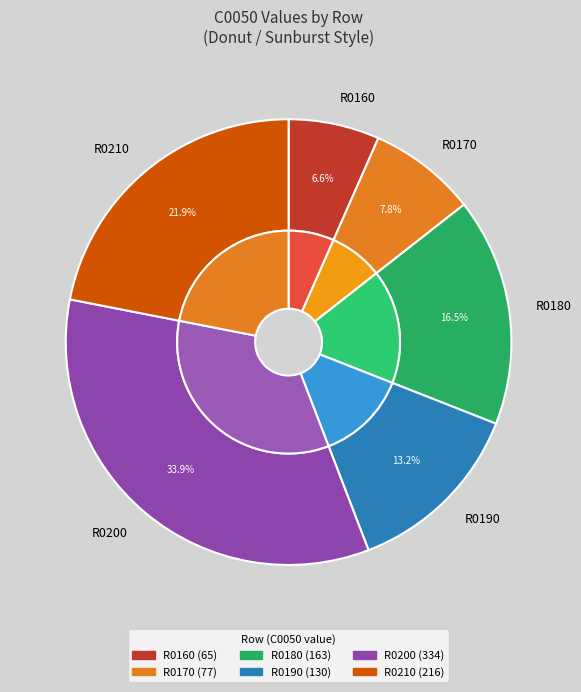

To the nearest percent, what is the combined percentage of R0180 and R0160?

23%